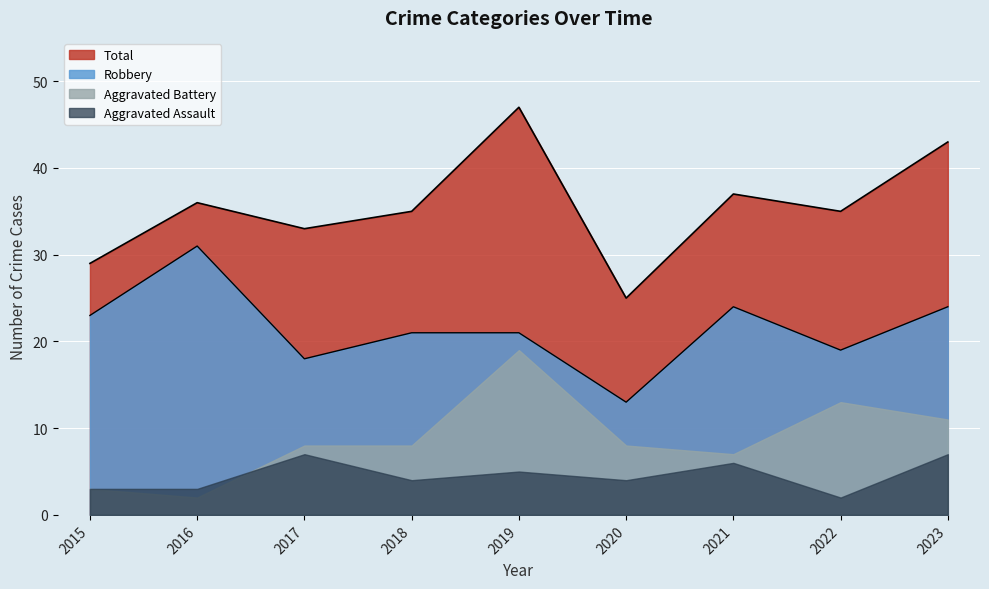

What are all the series names shown in the legend?

Total, Robbery, Aggravated Battery, Aggravated Assault